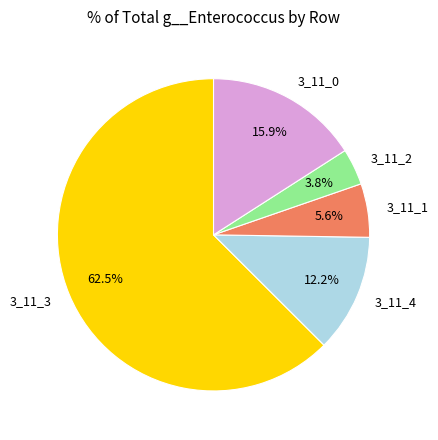

Which slice is the smallest?

3_11_2